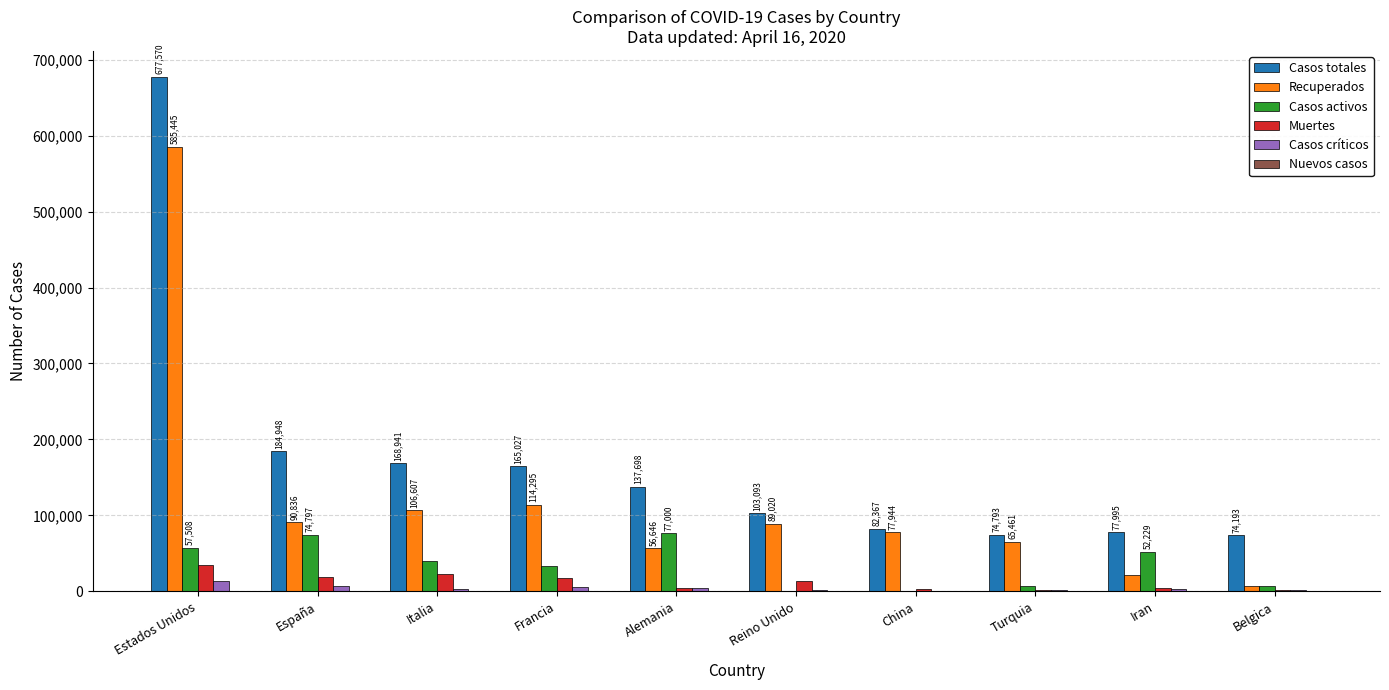

Are the bars horizontal?

No